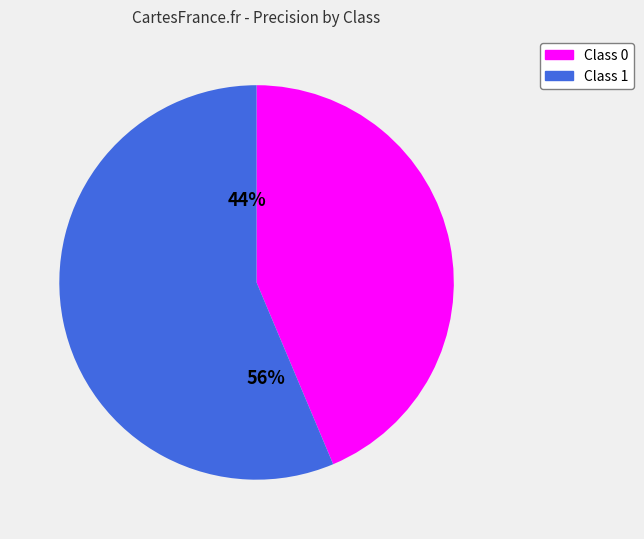

Is it true that 0 is 44% of the pie?

True